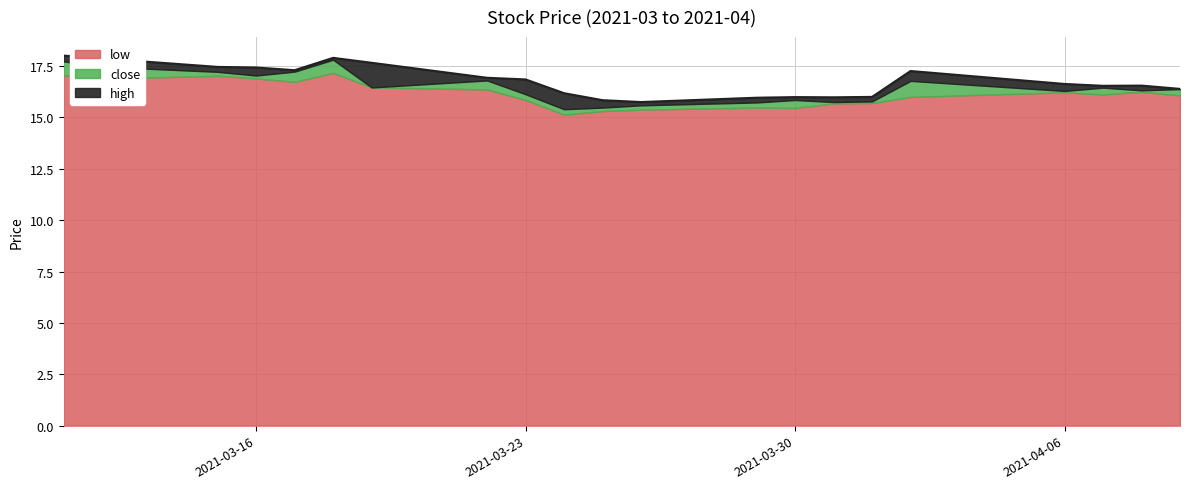

The high series shows 15.8 at 2021-03-25. True or false?

True